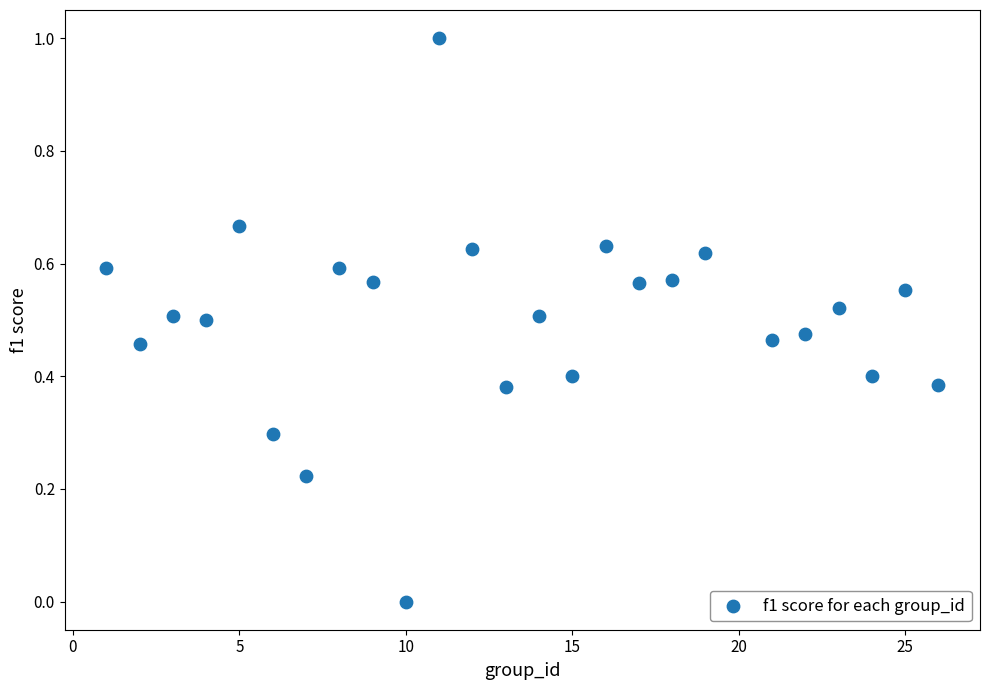

What is the range of X values (max minus min)?

25.0